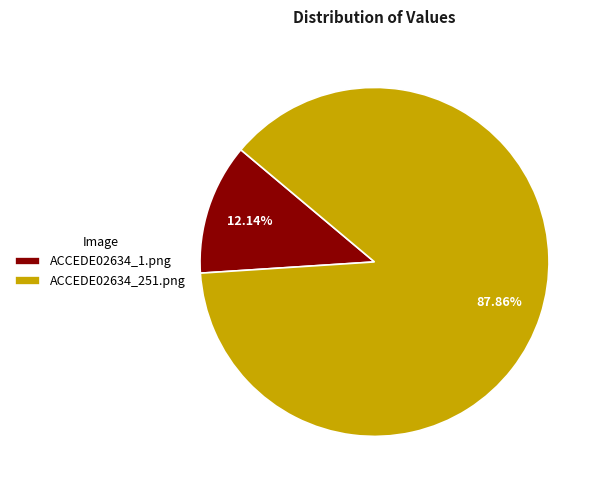

Which slice is the smallest?

ACCEDE02634_1.png